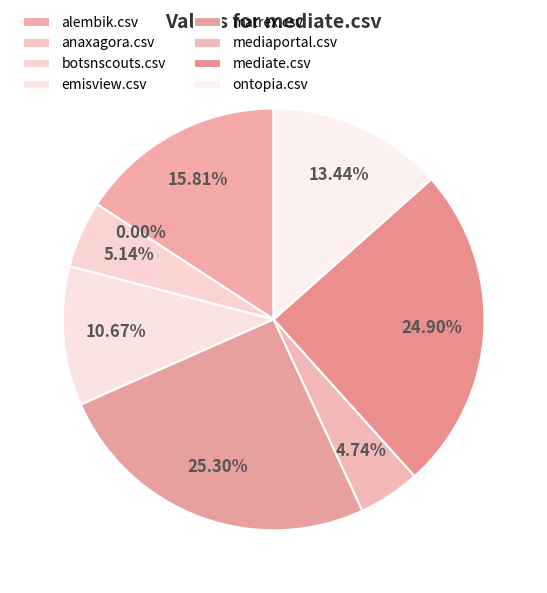

True or false: botsnscouts.csv accounts for 5% of the total.

True